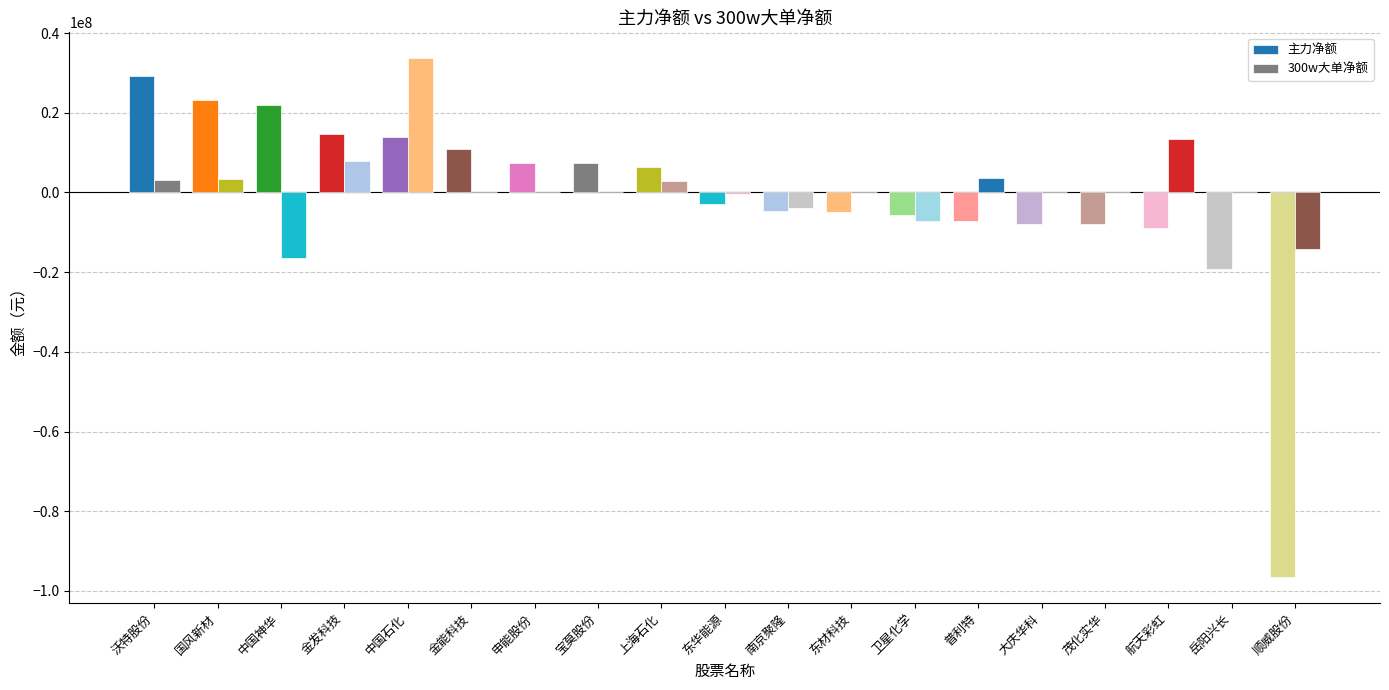

At which category is the sum across all series the highest?

中国石化